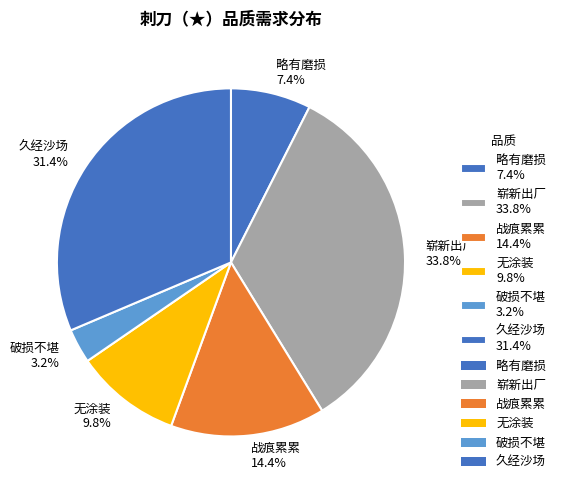

What is the total percentage of 无涂装 9.8% and 久经沙场 31.4%?

41.2%